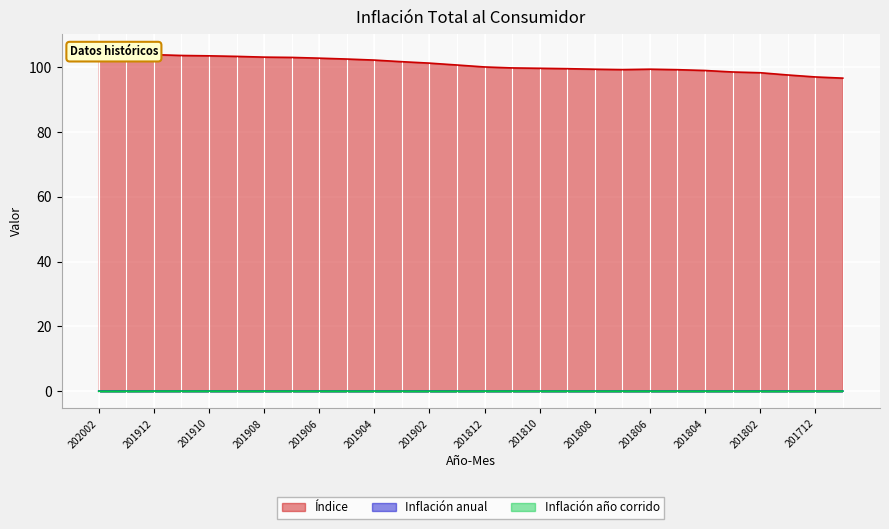

Reading left to right, what are all the values shown in this chart?

Índice: 202002=104.9	202001=104.2	201912=103.8	201911=103.5	201910=103.4	201909=103.3	201908=103.0	201907=102.9	201906=102.7	201905=102.4	201904=102.1	201903=101.6	201902=101.2	201901=100.6	201812=100.0	201811=99.7	201810=99.6	201809=99.5	201808=99.3	201807=99.2	201806=99.3	201805=99.2	201804=98.9	201803=98.5	201802=98.2	201801=97.5	201712=96.9	201711=96.5
Inflación anual: 202002=0.0	202001=0.0	201912=0.0	201911=0.0	201910=0.0	201909=0.0	201908=0.0	201907=0.0	201906=0.0	201905=0.0	201904=0.0	201903=0.0	201902=0.0	201901=0.0	201812=0.0	201811=0.0	201810=0.0	201809=0.0	201808=0.0	201807=0.0	201806=0.0	201805=0.0	201804=0.0	201803=0.0	201802=0.0	201801=0.0	201712=0.0	201711=0.0
Inflación año corrido: 202002=0.0	202001=0.0	201912=0.0	201911=0.0	201910=0.0	201909=0.0	201908=0.0	201907=0.0	201906=0.0	201905=0.0	201904=0.0	201903=0.0	201902=0.0	201901=0.0	201812=0.0	201811=0.0	201810=0.0	201809=0.0	201808=0.0	201807=0.0	201806=0.0	201805=0.0	201804=0.0	201803=0.0	201802=0.0	201801=0.0	201712=0.0	201711=0.0